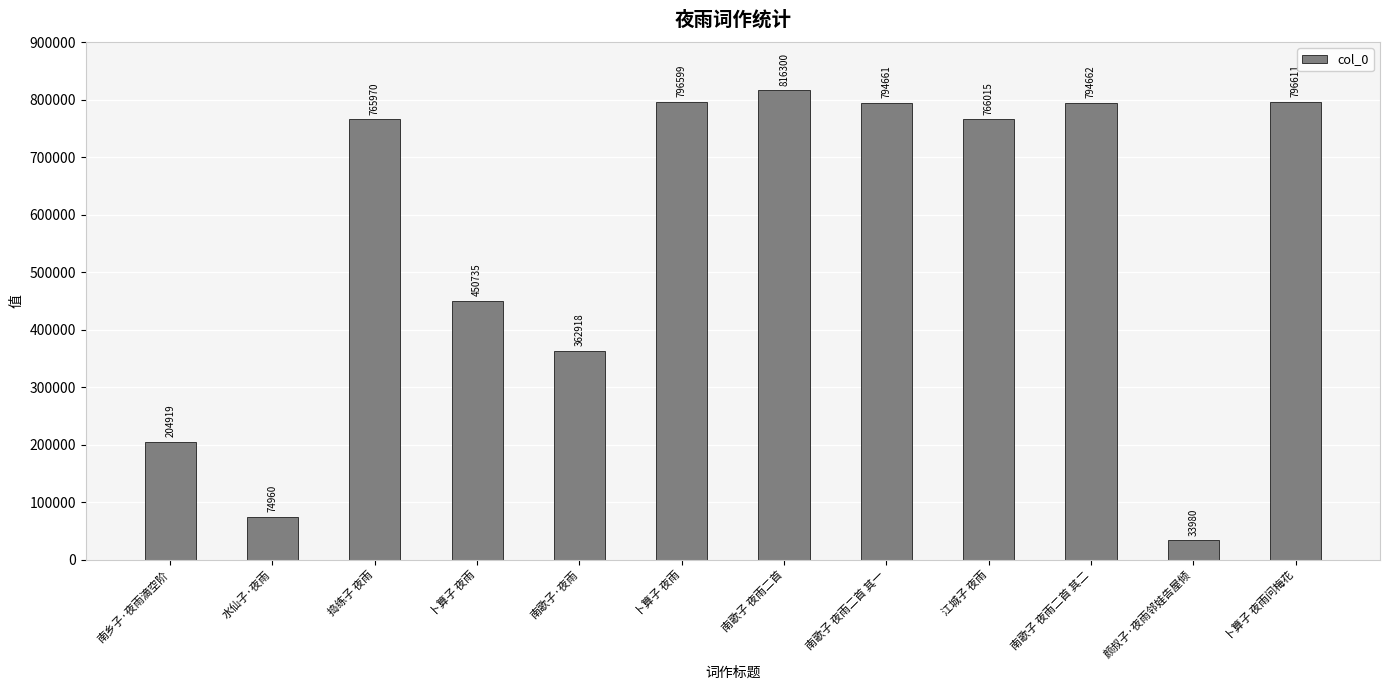

How many bars are there in total?

12